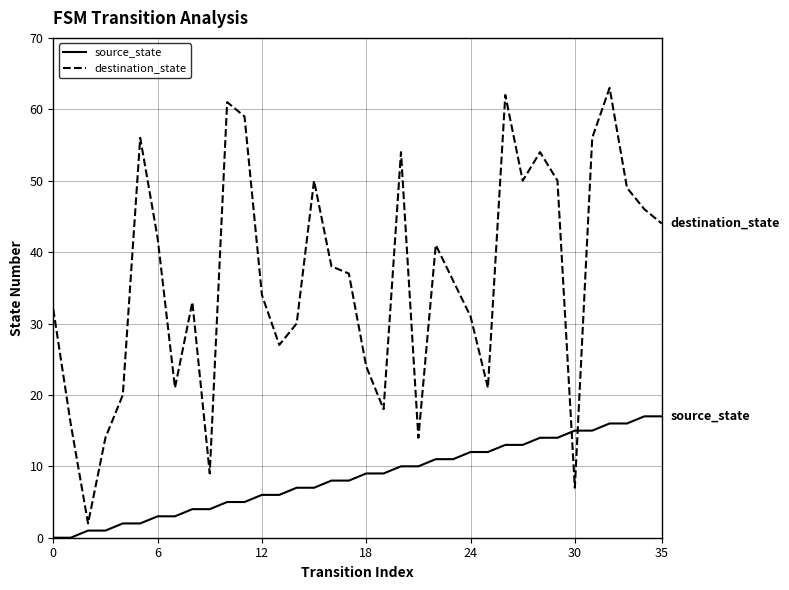

How many intersections are there between source_state and destination_state?

2